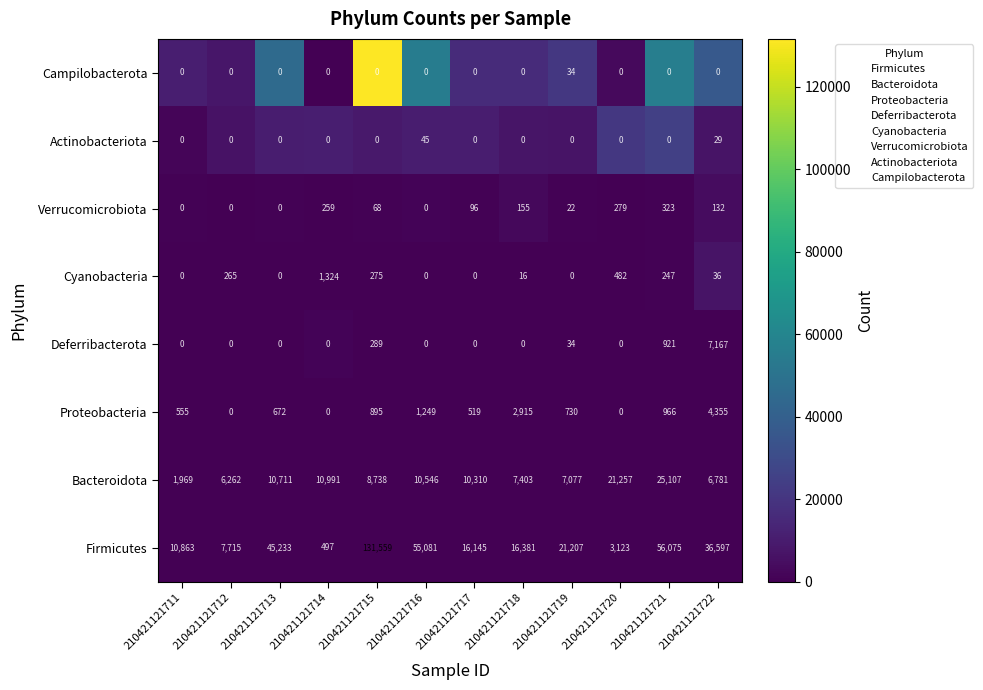

Which series changed the most between 210421121717 and 210421121719?

Firmicutes